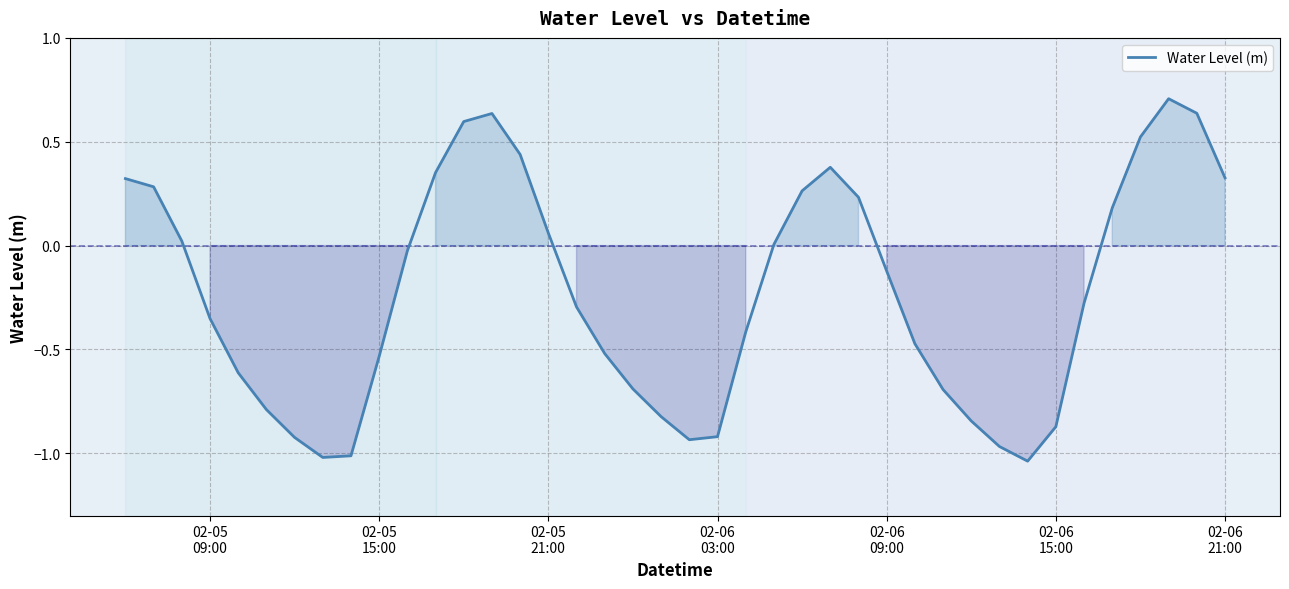

What is the greatest value displayed?

0.7